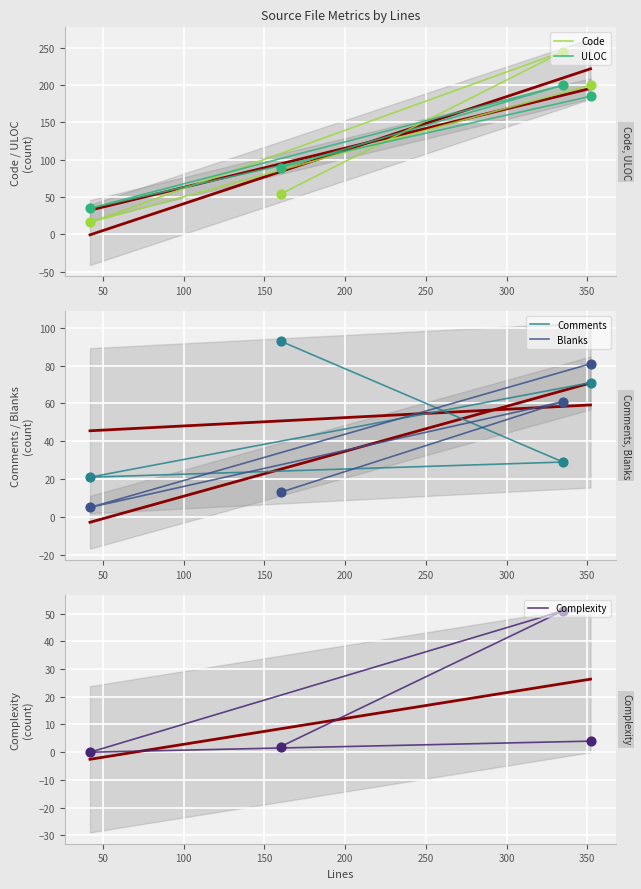

What are all the series names shown in the legend?

Code, ULOC, Comments, Blanks, Complexity